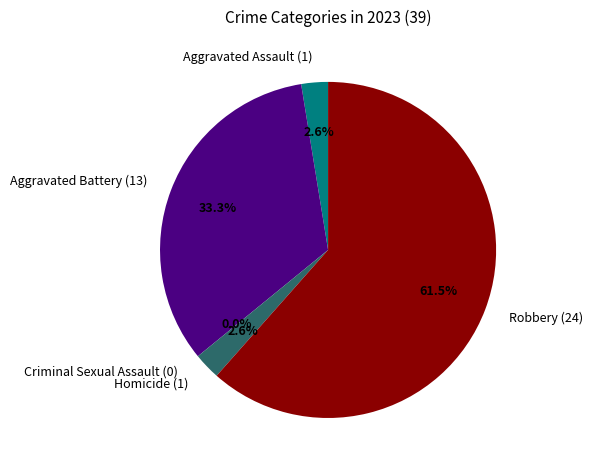

Which slice is the smallest?

Criminal Sexual Assault